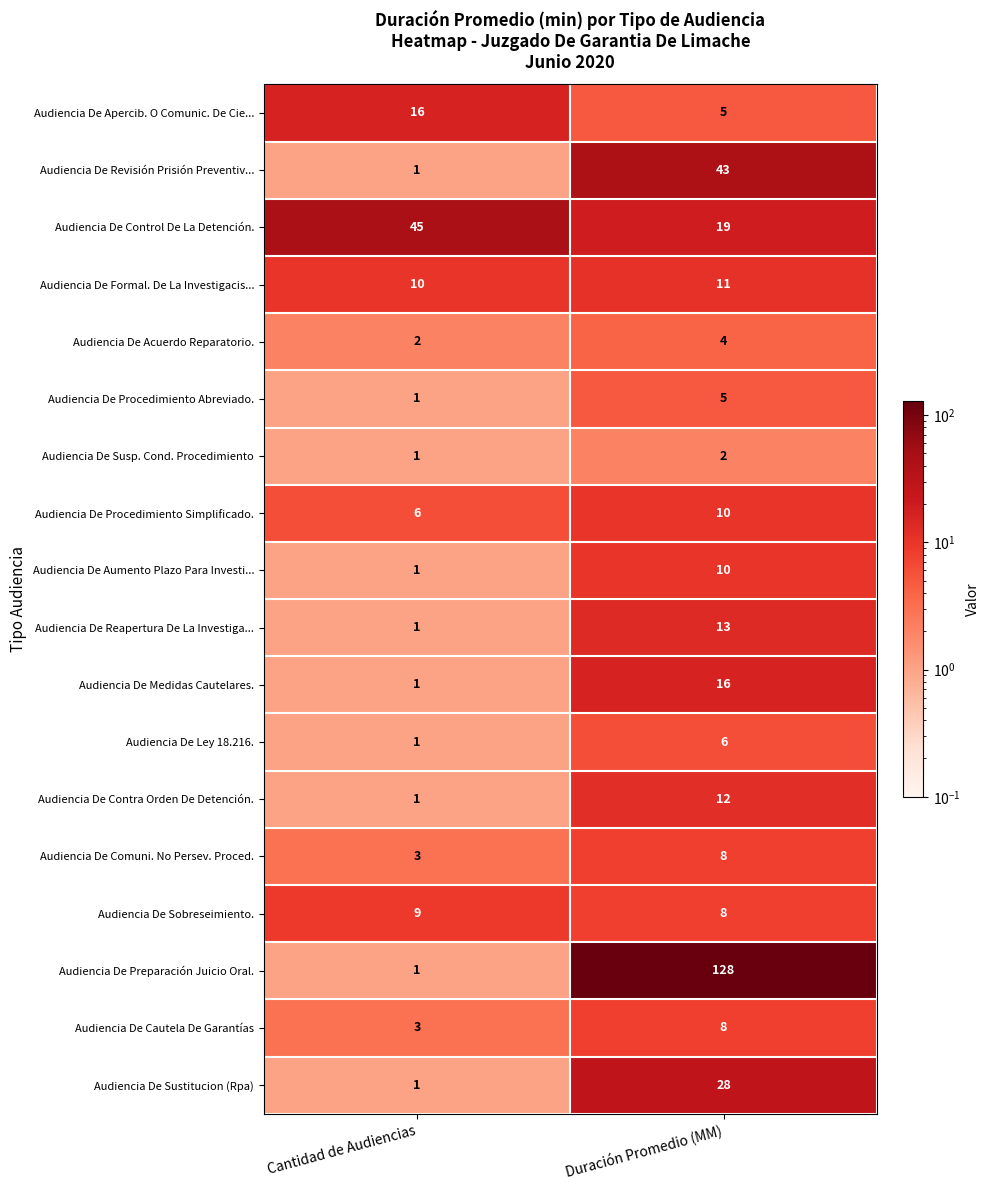

What is the highest value of the Audiencia De Revisión Prisión Preventiv... series?

43